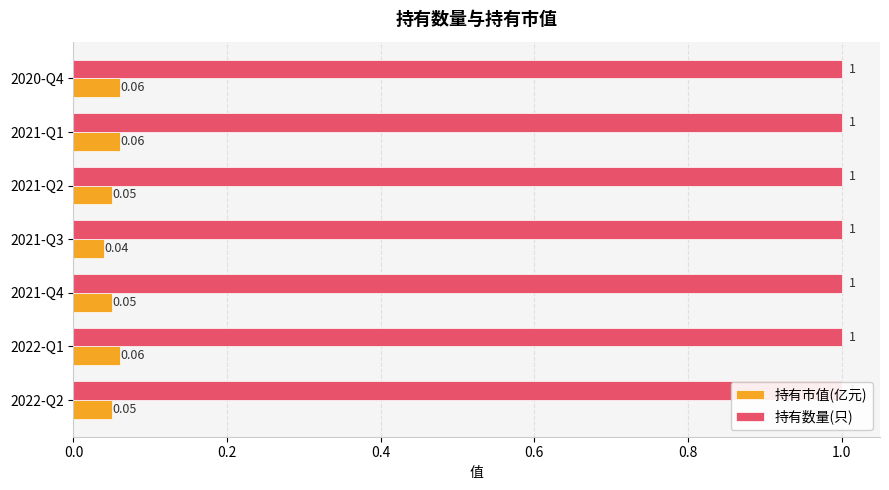

At how many categories does at least one series exceed 0?

7